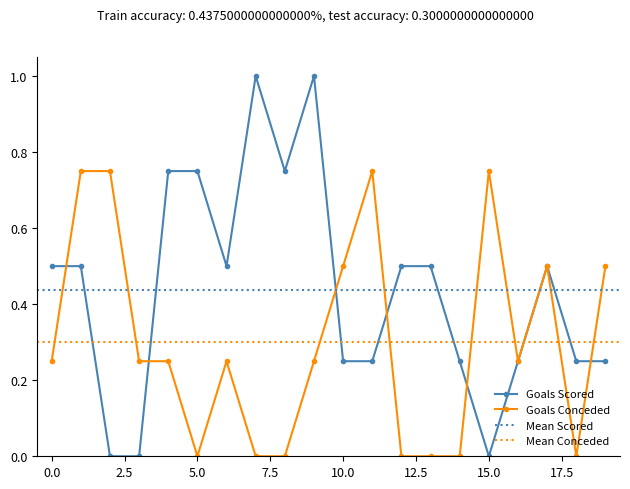

At how many categories does at least one series exceed 0?

20